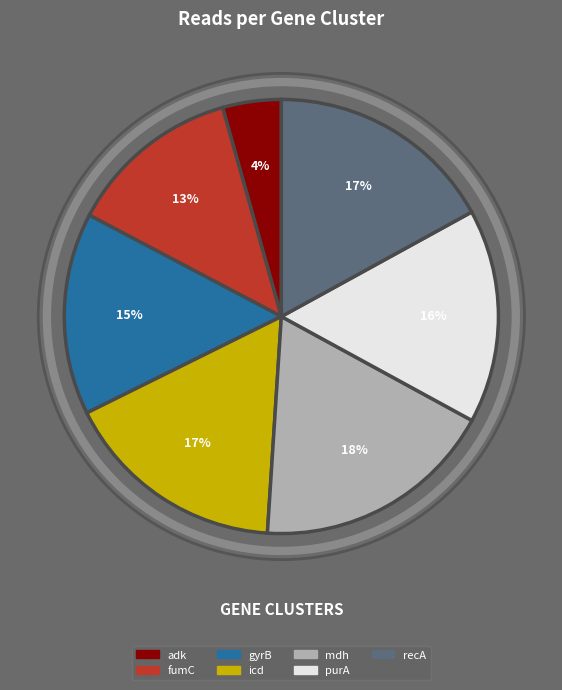

Is there a majority slice in this chart?

No